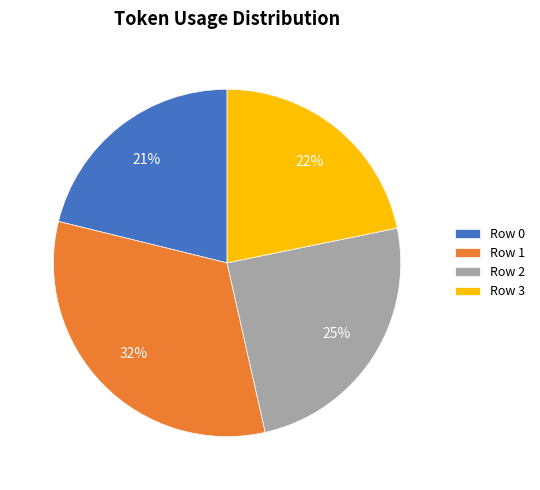

True or false: Row 2 accounts for 25% of the total.

True